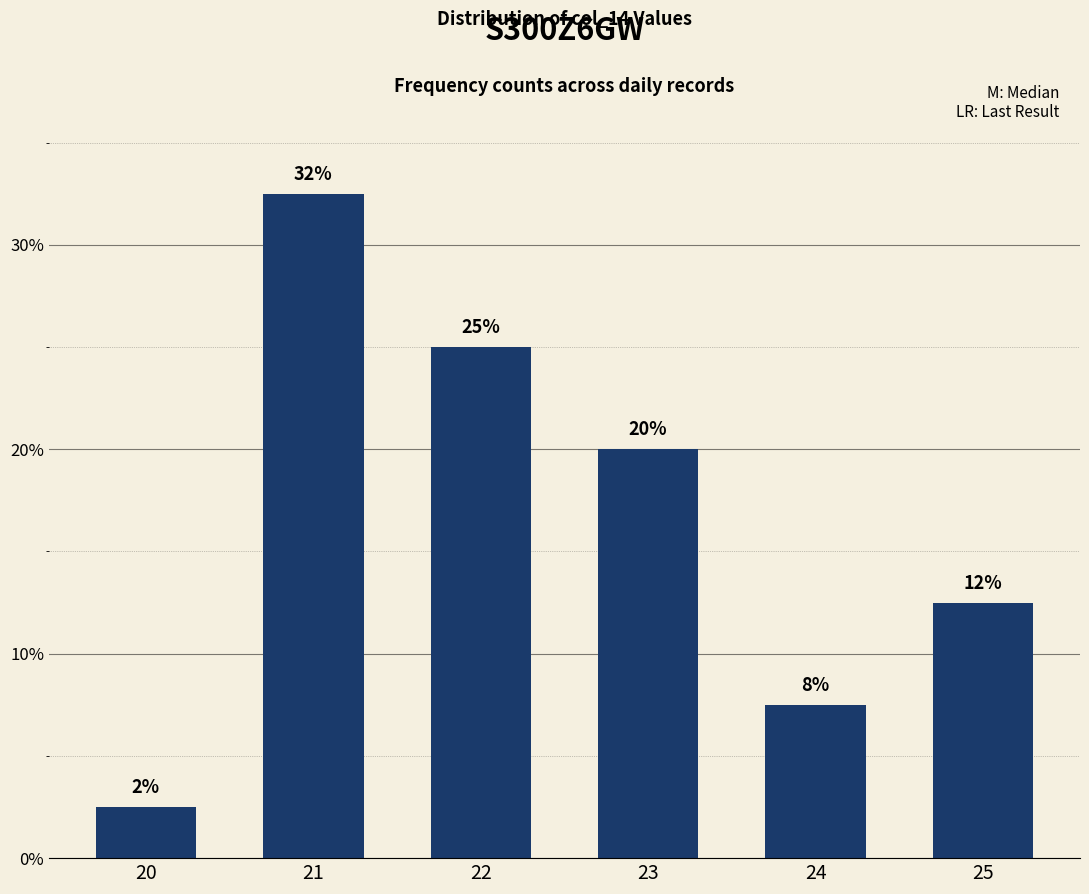

What is the change in value from 20 to 21?

+30.0